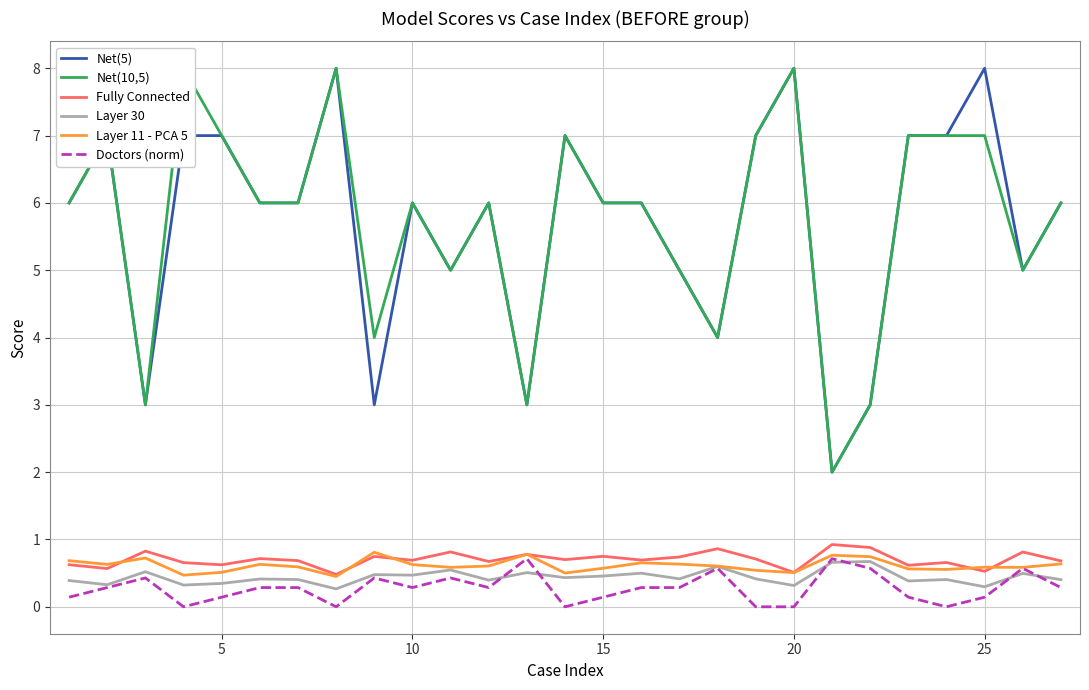

True or false: Doctors (norm) has a value of 0.1 at 15.

True